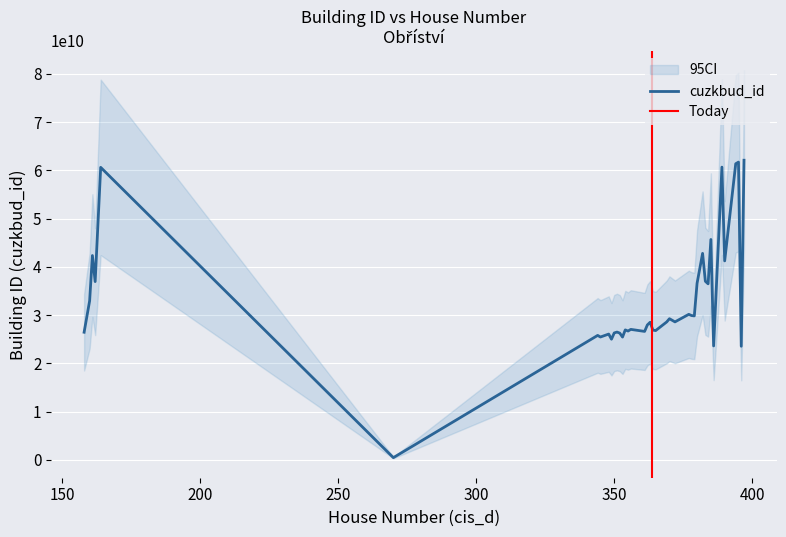

What is the maximum value for cuzkbud_id?

62081920010